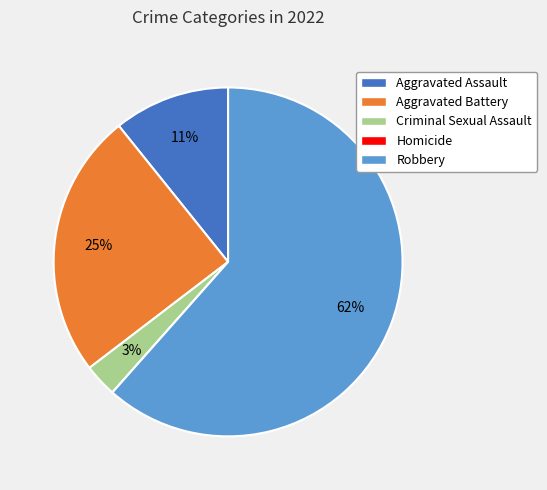

To the nearest percent, what is the average slice percentage?

20%